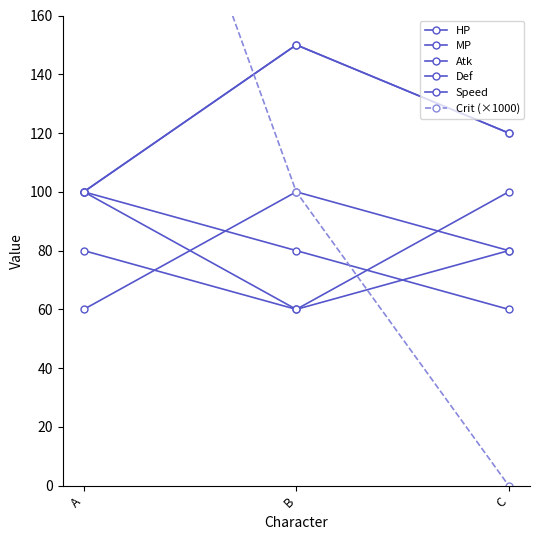

Where is Atk nearest to the value 80?

B